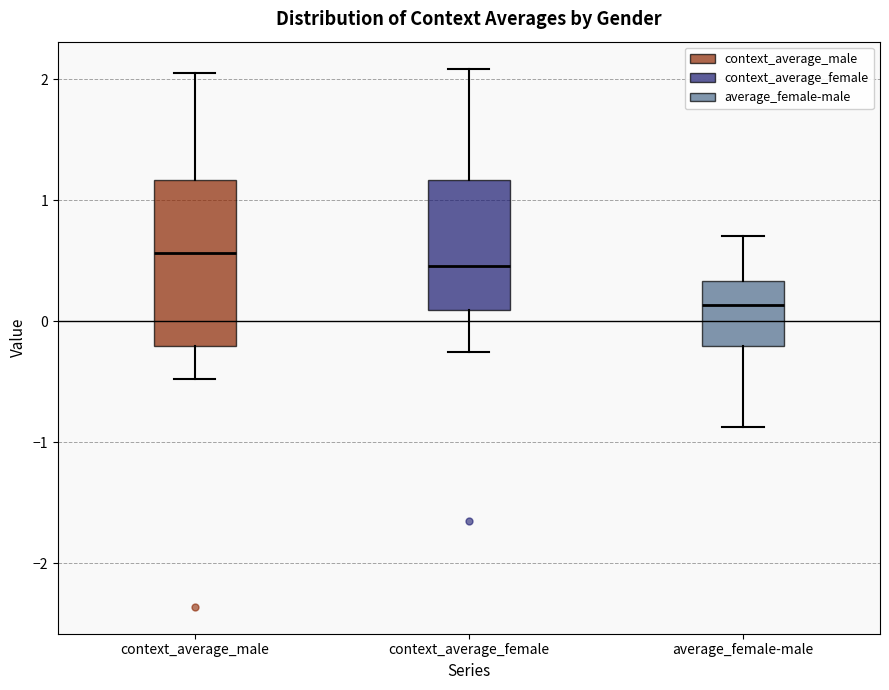

Where is the upper edge of the box for context_average_male on the y-axis? The values are not printed on the chart, so give them approximately, as read against the axis.

1.2